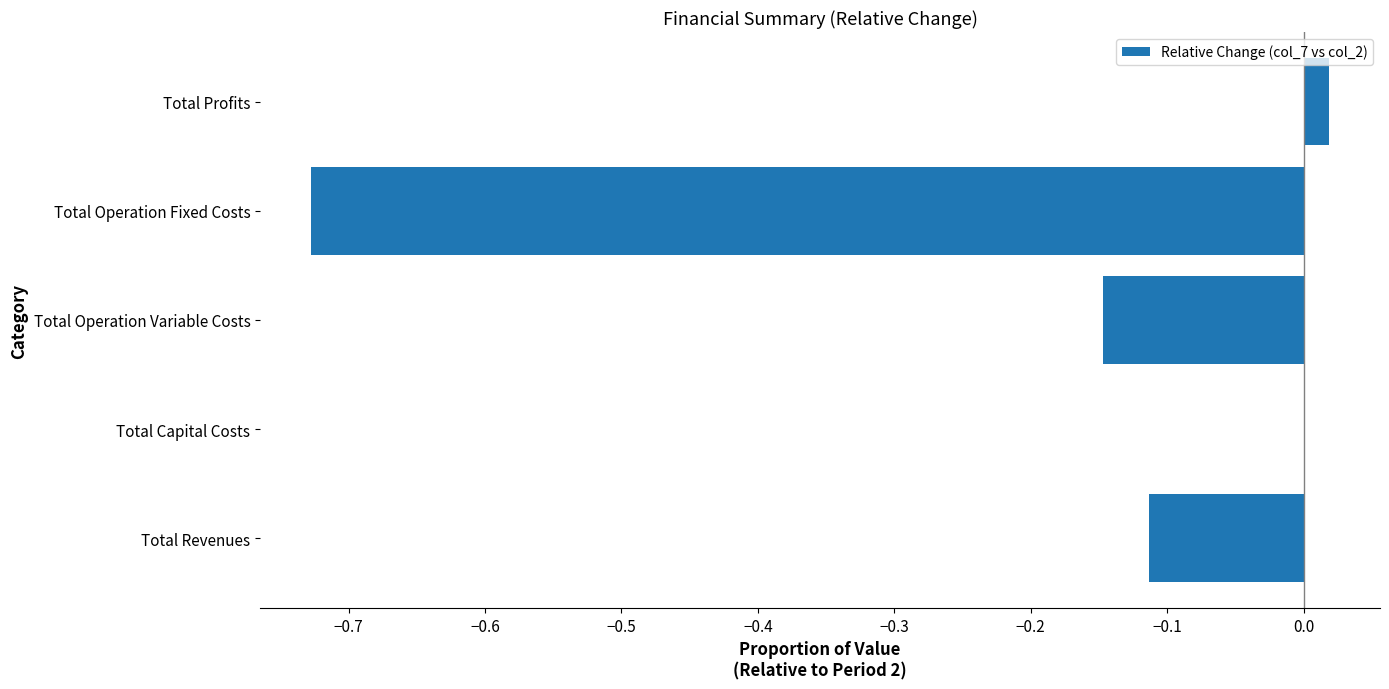

What is the sum of all values?

-1.0